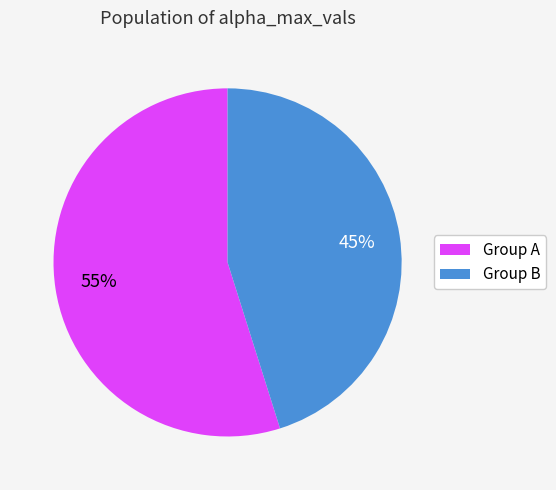

To the nearest percent, what is the average slice percentage?

50%